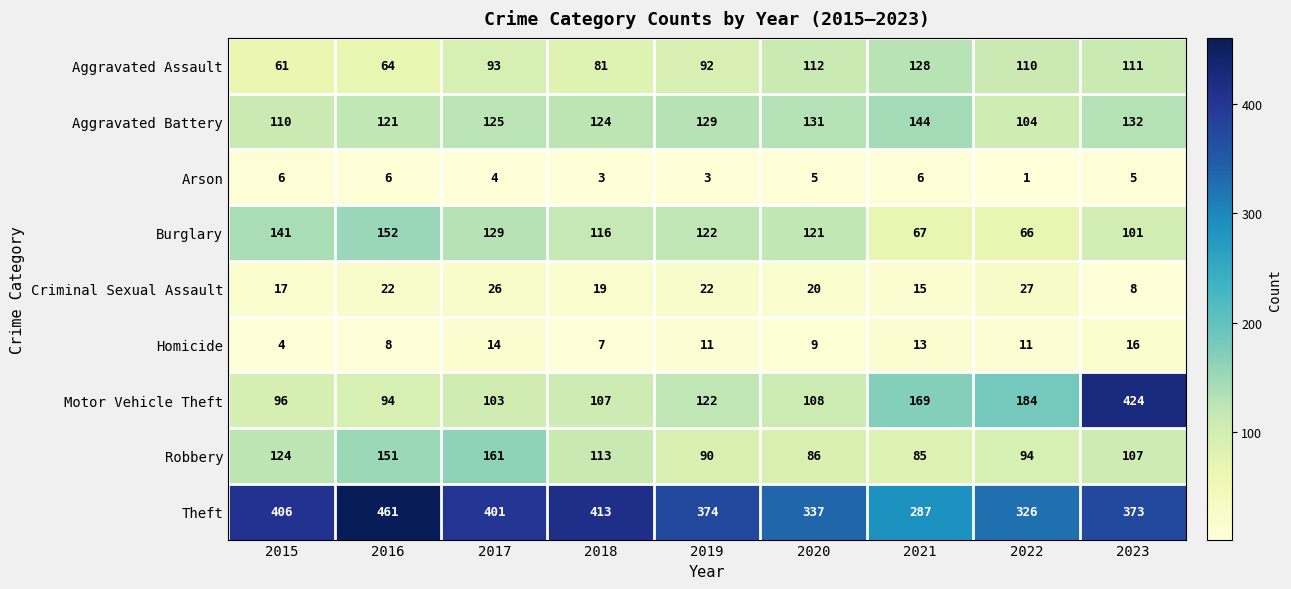

How many categories are shown in the chart?

9